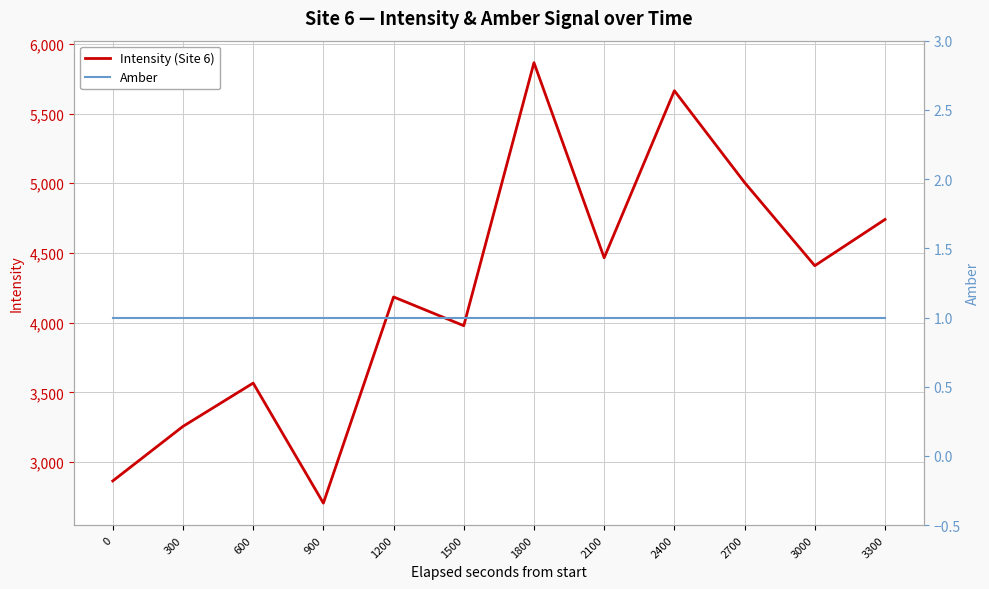

Is this an area chart (filled region under the line)?

No